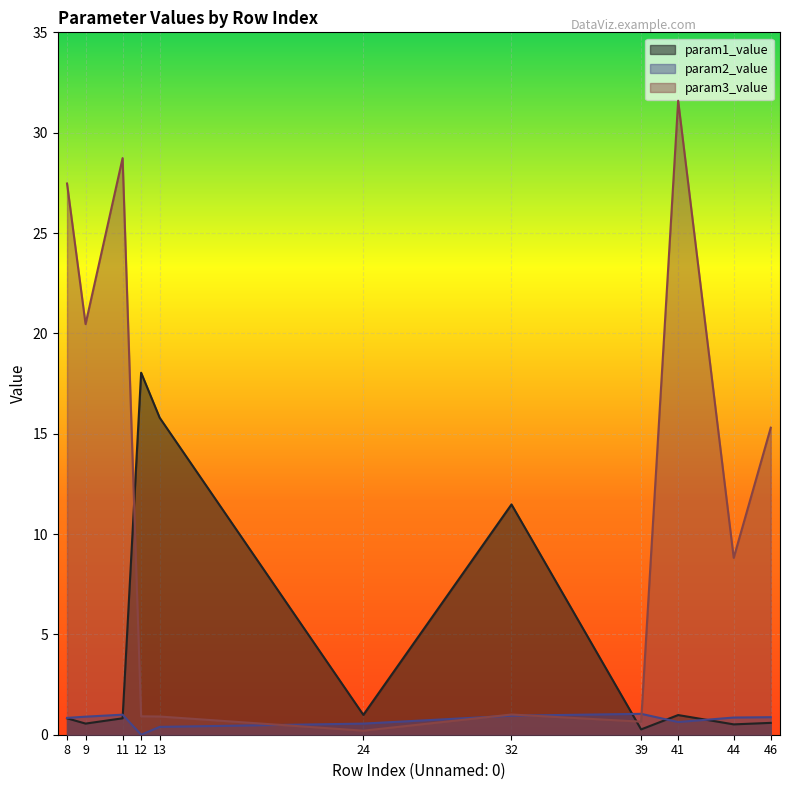

What is the total value across all series at 32?

13.4